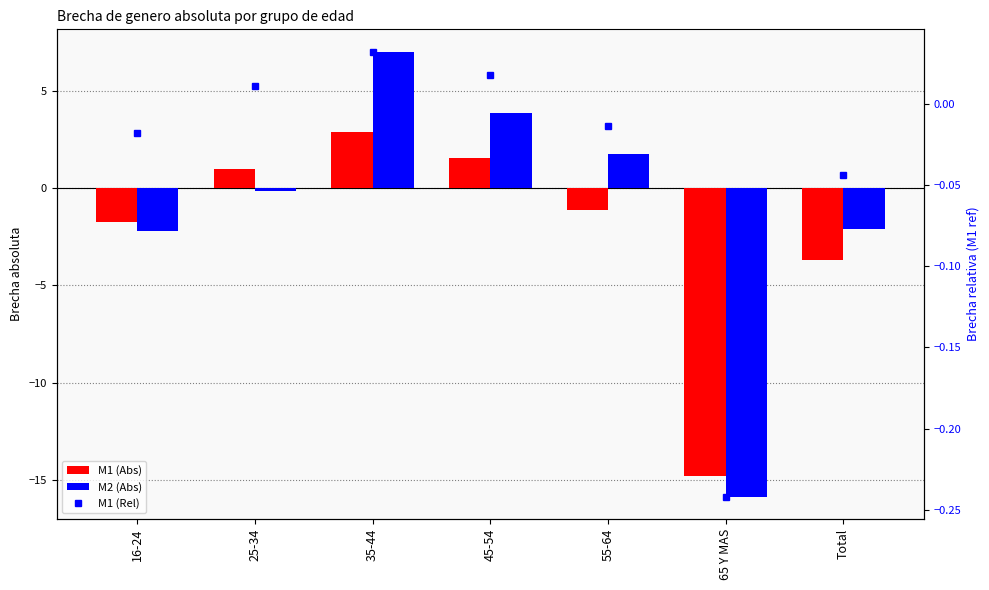

Which series has the largest range (max minus min)?

M2 (Abs)